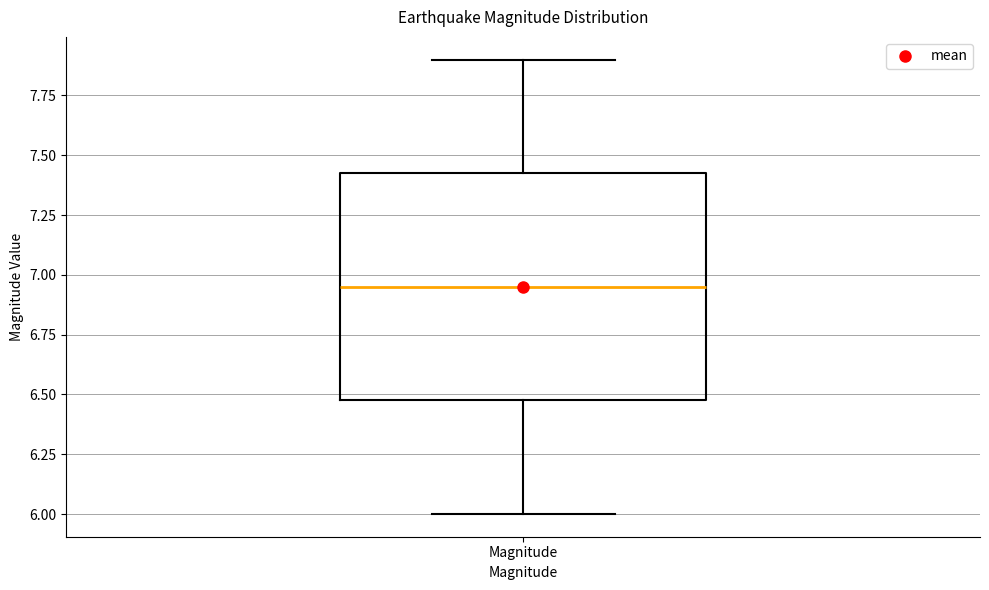

Transcribe this box plot: give where the median line is, the range the box spans, and where the two whiskers end, as read against the y-axis. The values are not printed on the chart, so give them approximately, as read against the axis.

median 6.95, box 6.50 to 7.45, whiskers 6.00 to 7.90